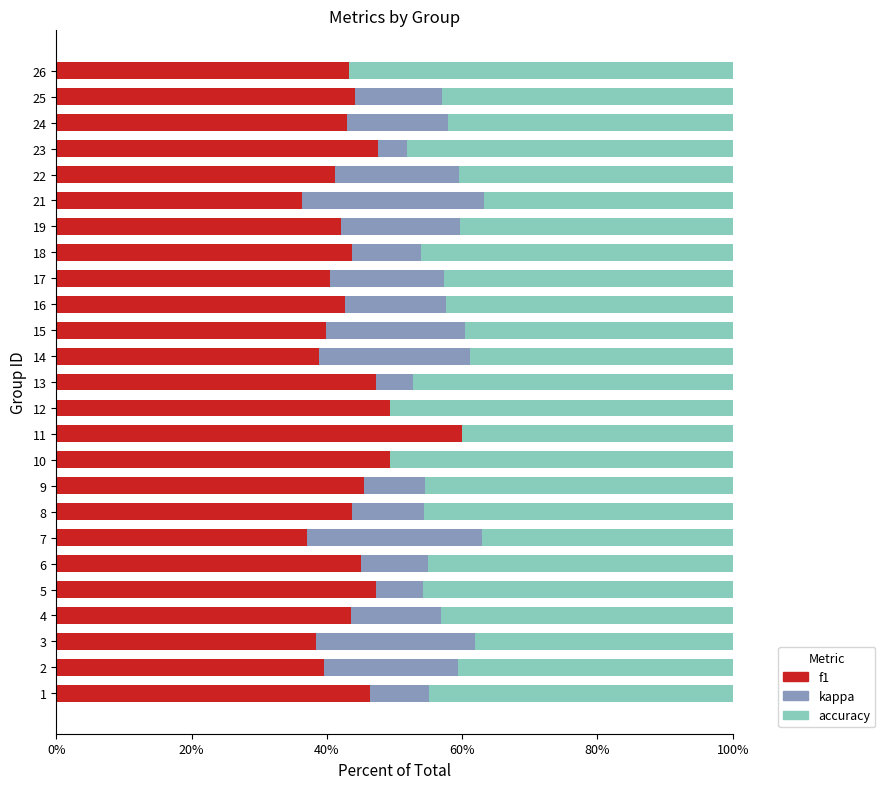

The value of accuracy at 23 is 0.1. True or false?

False